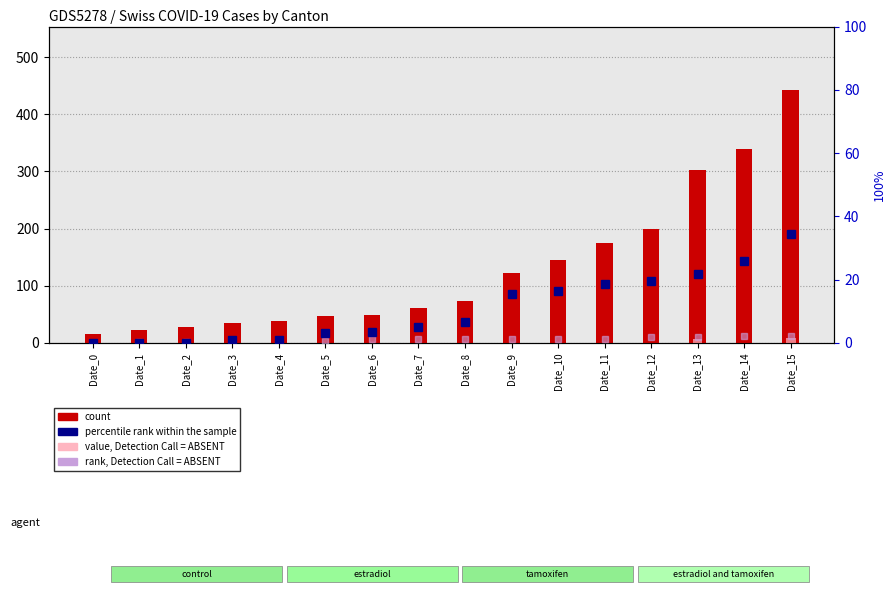

List the labels in order of percentile rank within the sample value, largest first.

Date_15, Date_14, Date_13, Date_12, Date_11, Date_10, Date_9, Date_8, Date_7, Date_6, Date_5, Date_3, Date_4, Date_0, Date_1, Date_2